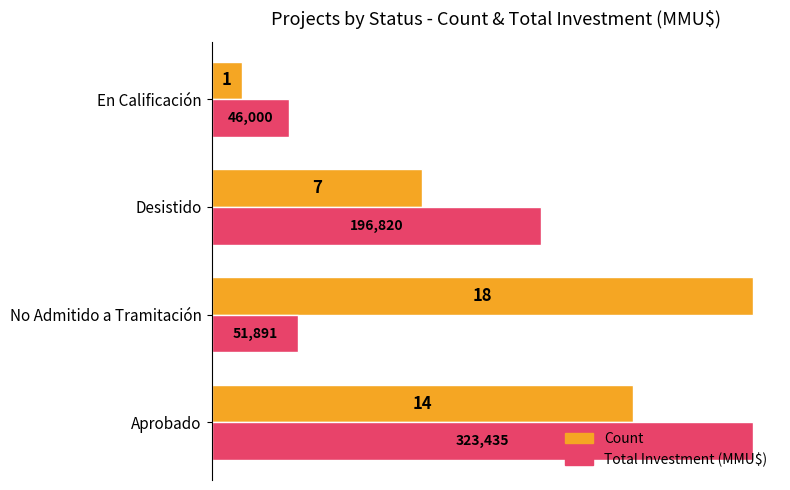

At which category is the sum across all series the highest?

Aprobado